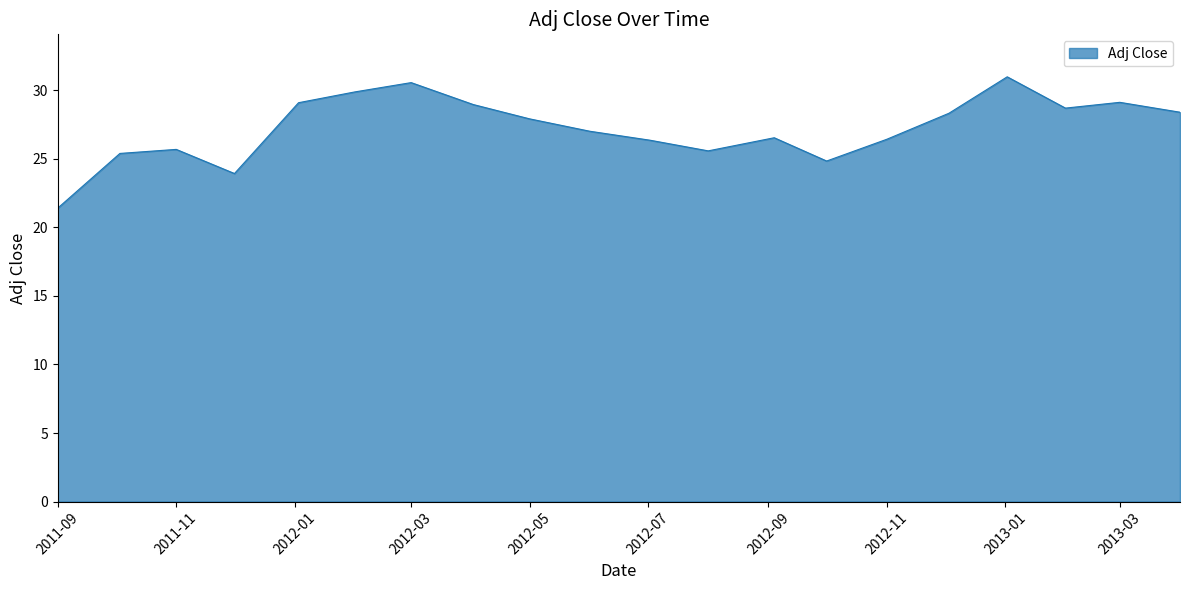

What is the greatest value displayed?

31.0